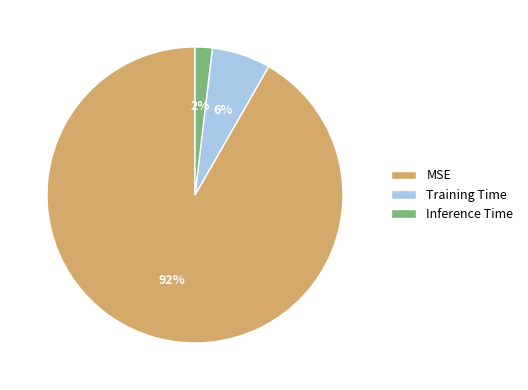

To the nearest percent, what is the difference between the largest and smallest slice percentages?

90%